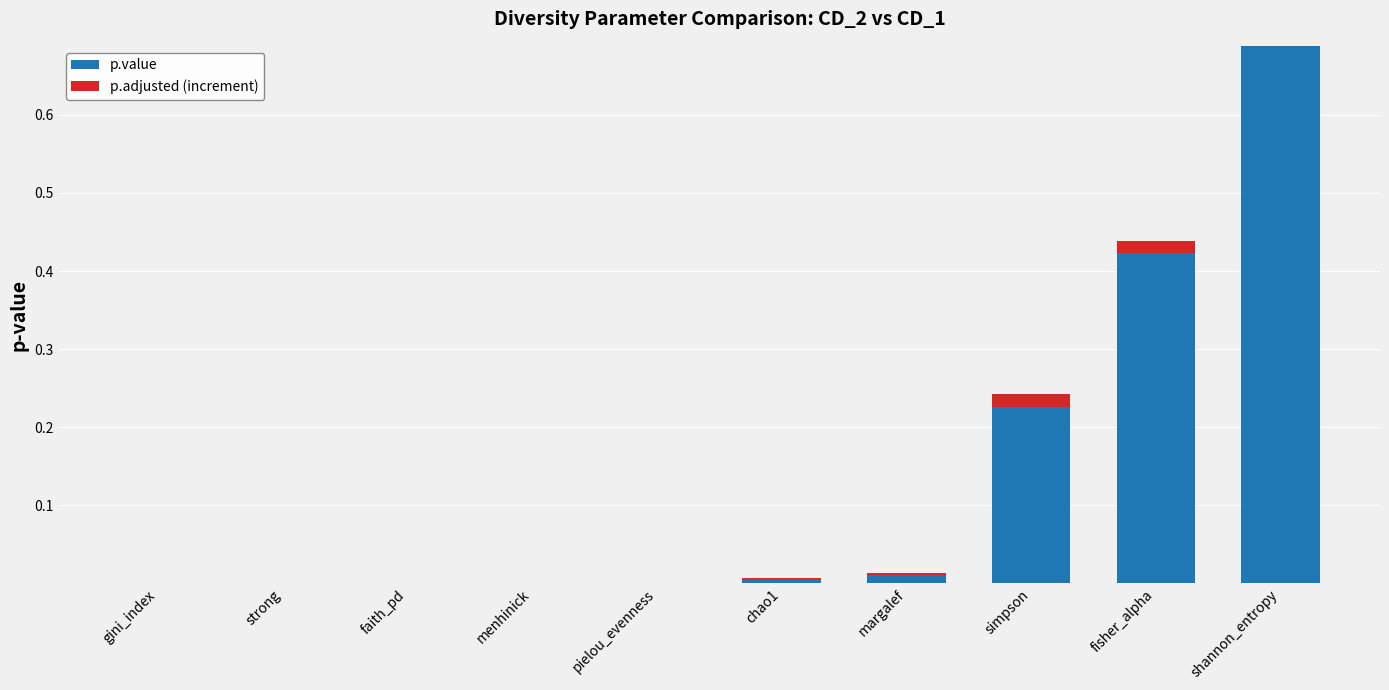

At which label does p.value reach its peak?

shannon_entropy